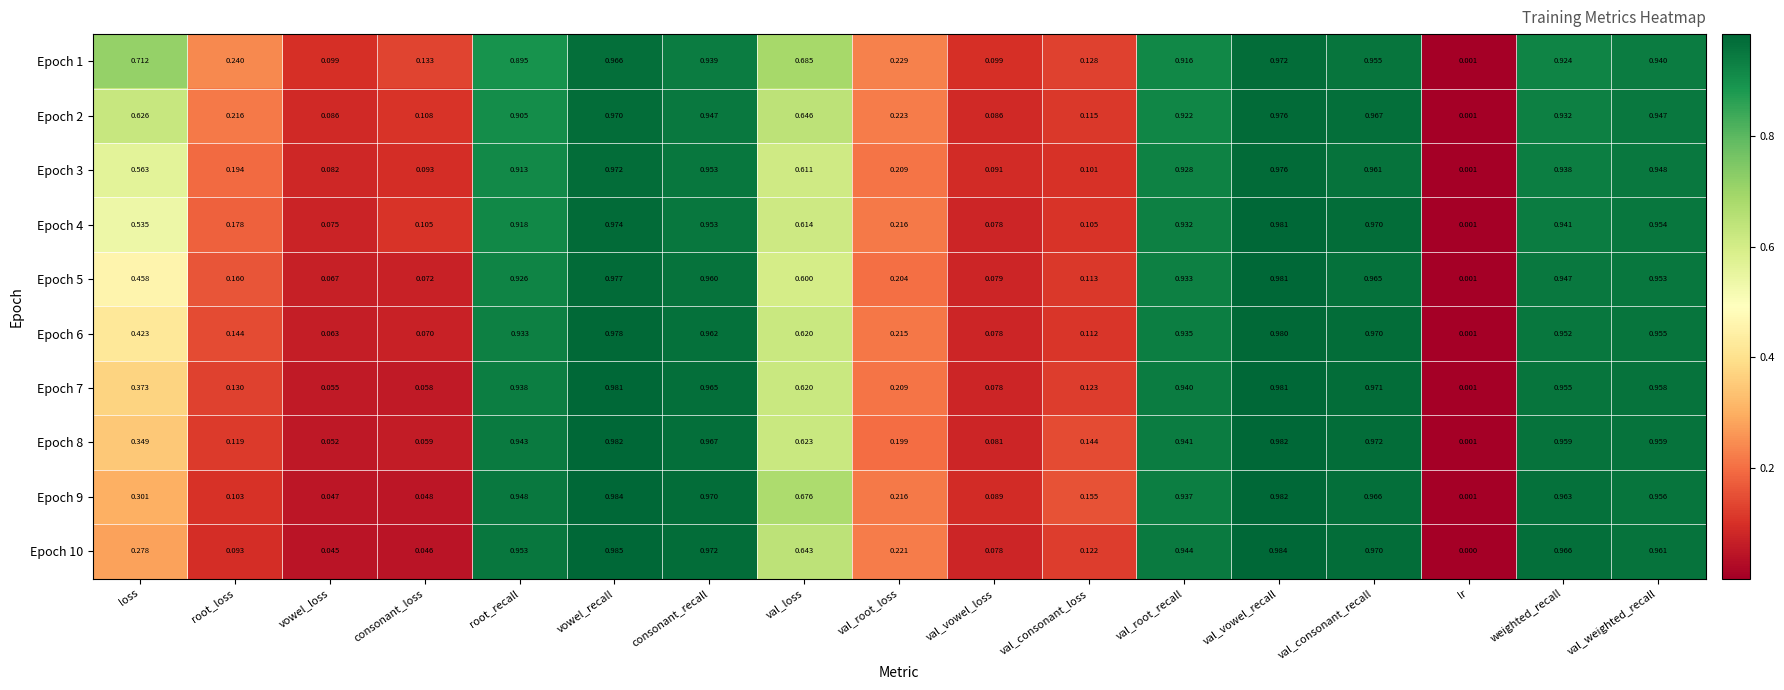

Which category has the highest value in the Epoch 5 series?

val_vowel_recall